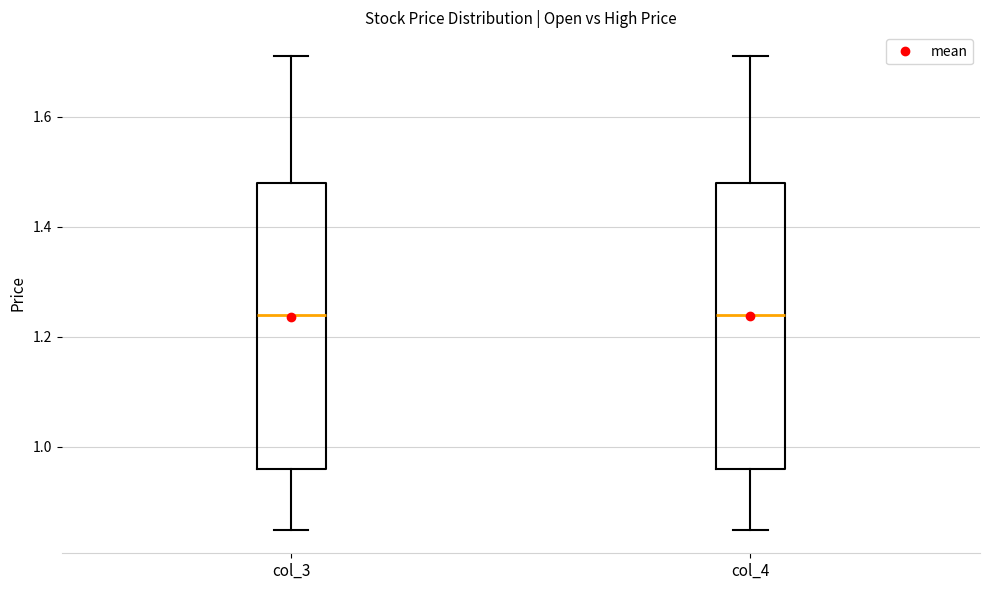

Reading left to right, transcribe this box plot: for each box, give where its median line is, the range the box spans, and where its two whiskers end, as read against the y-axis. The values are not printed on the chart, so give them approximately, as read against the axis.

col_3: median 1.24, box 0.96 to 1.48, whiskers 0.86 to 1.72
col_4: median 1.24, box 0.96 to 1.48, whiskers 0.86 to 1.72